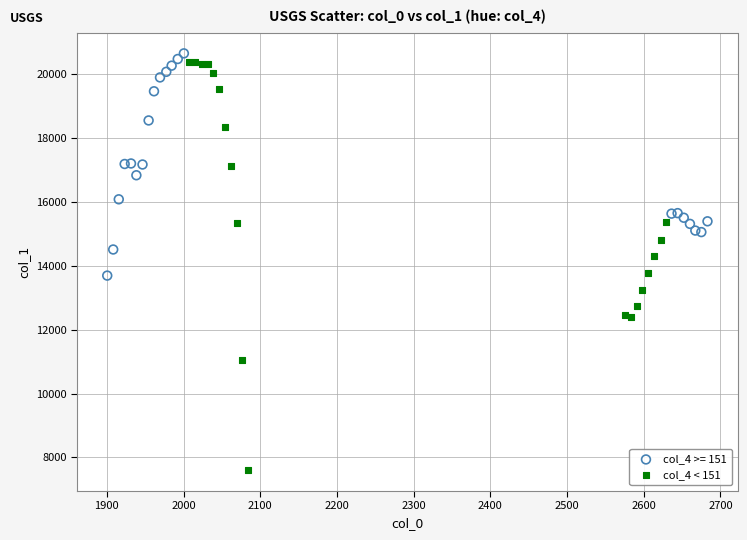

Which series reaches the minimum Y coordinate?

col_4 < 151